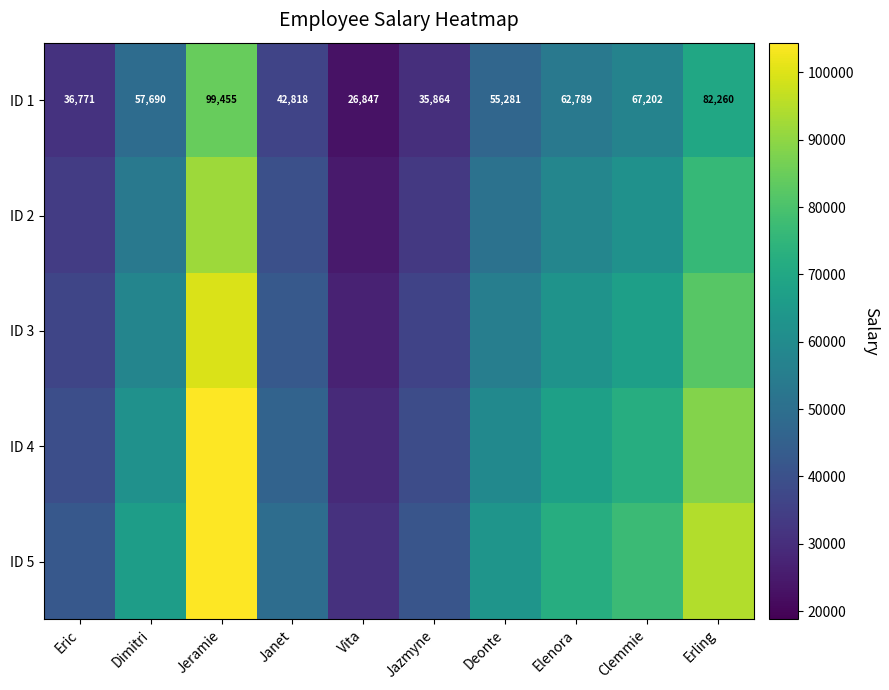

How many data points in ID 1 are less than 57690?

5